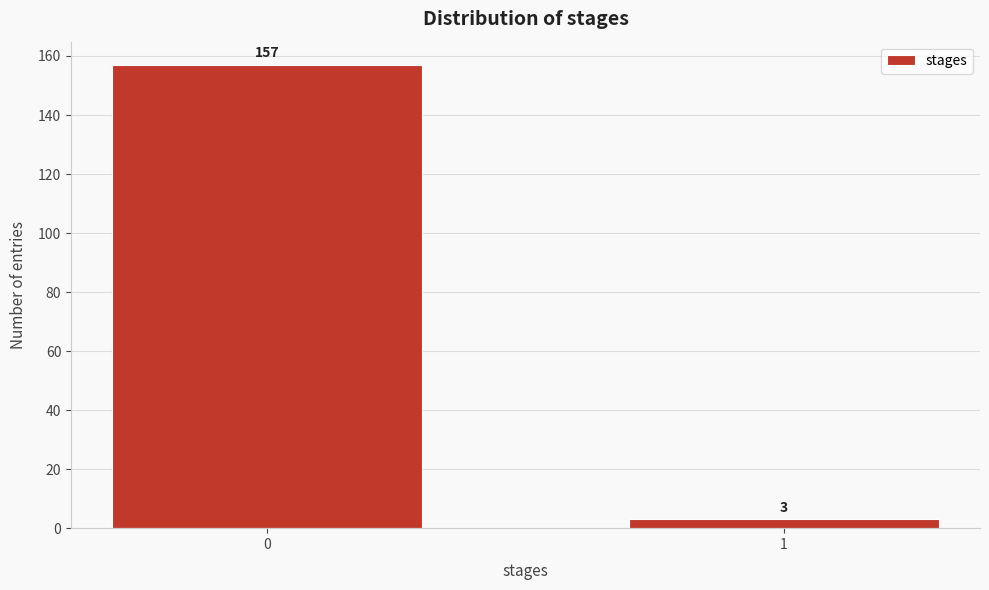

Reading left to right, extract all data points from this chart.

157	3